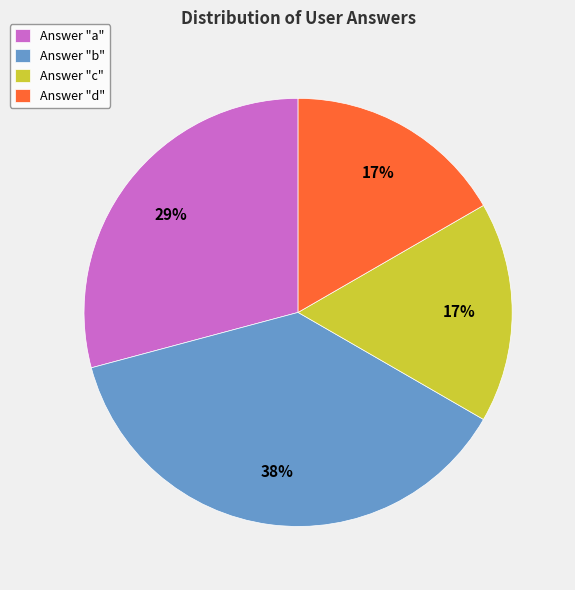

To the nearest percent, what portion does Answer "d" represent?

17%